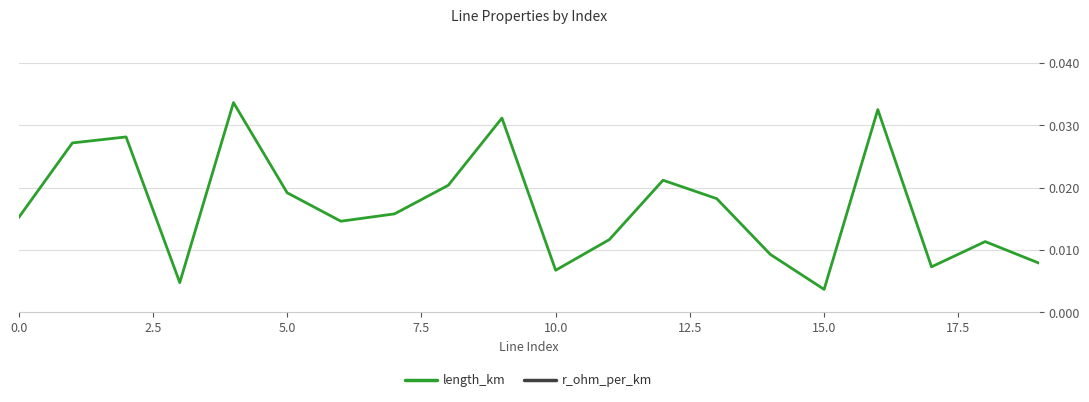

At which label is length_km closest to 0?

15.0